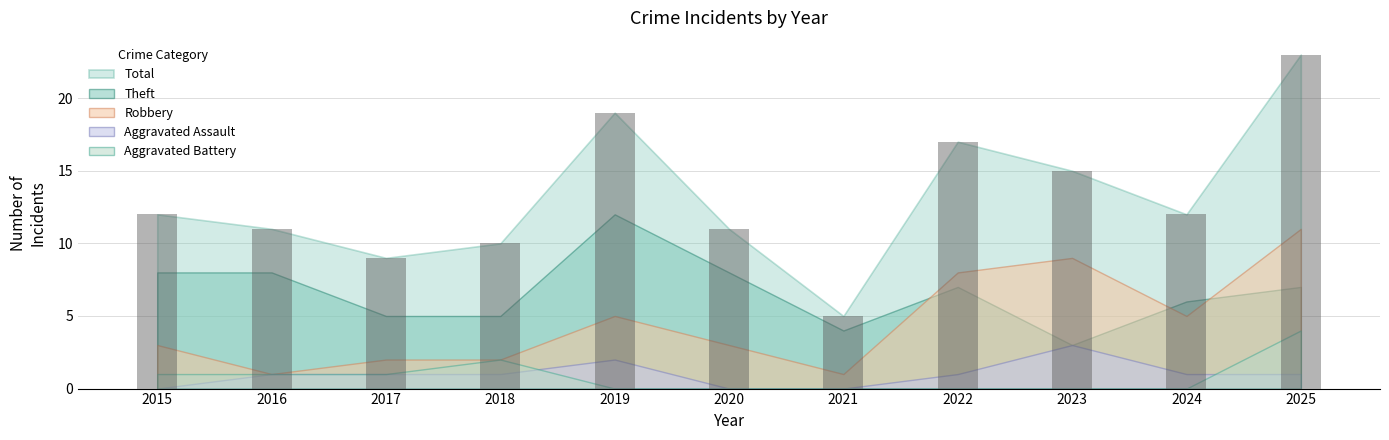

Between 2015 and 2022, which is larger?

2022